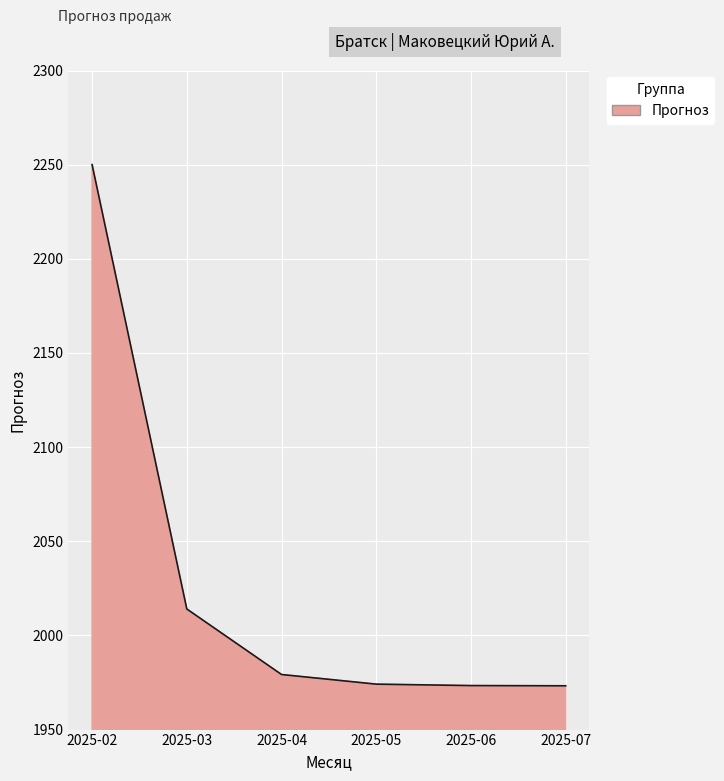

What is the ratio of the value at 2025-02 to the value at 2025-03?

1.1